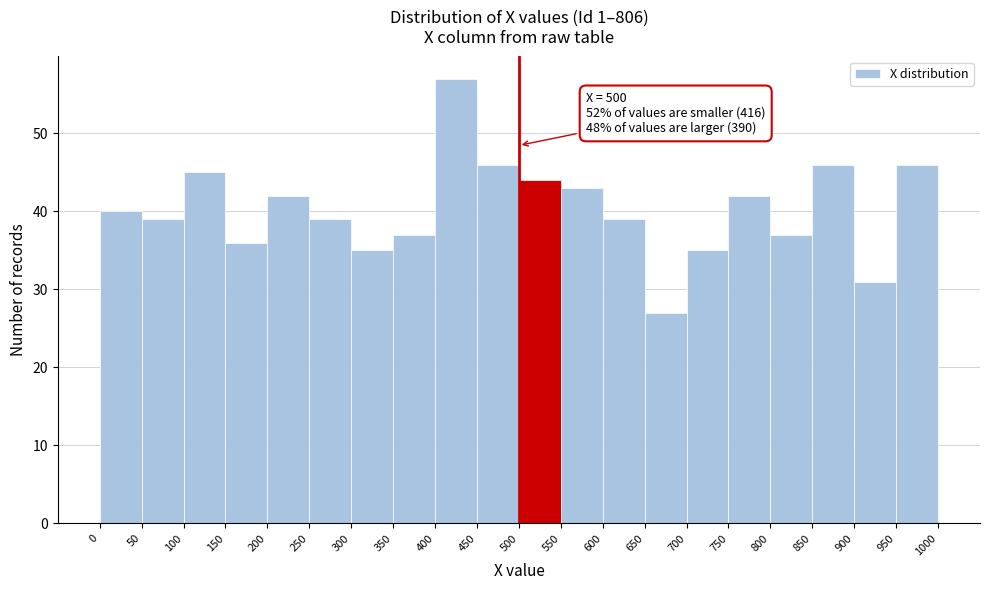

Over which range of the x-axis is the bar tallest?

400 to 450